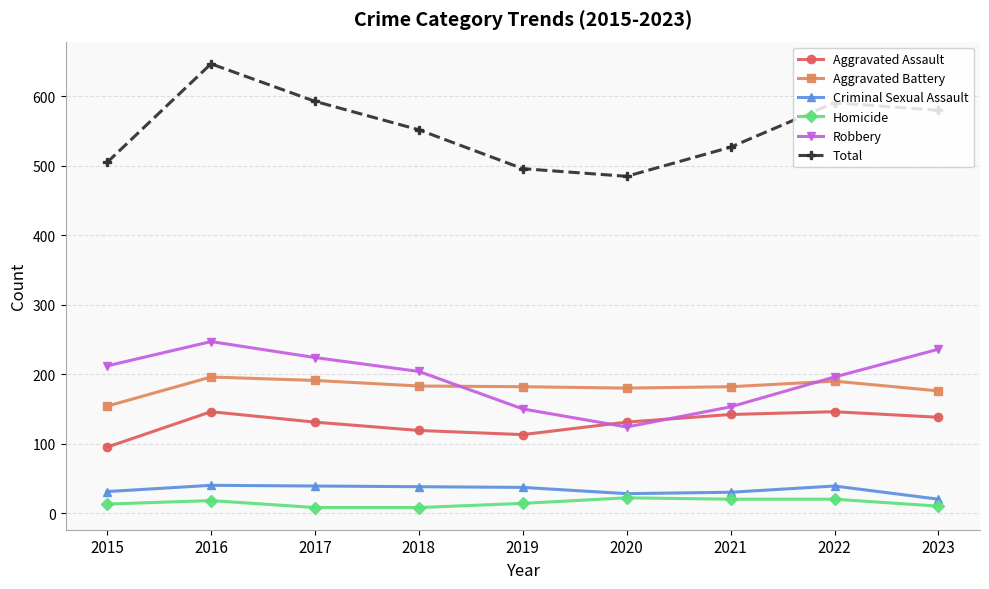

Which series has the largest total across all categories?

Total